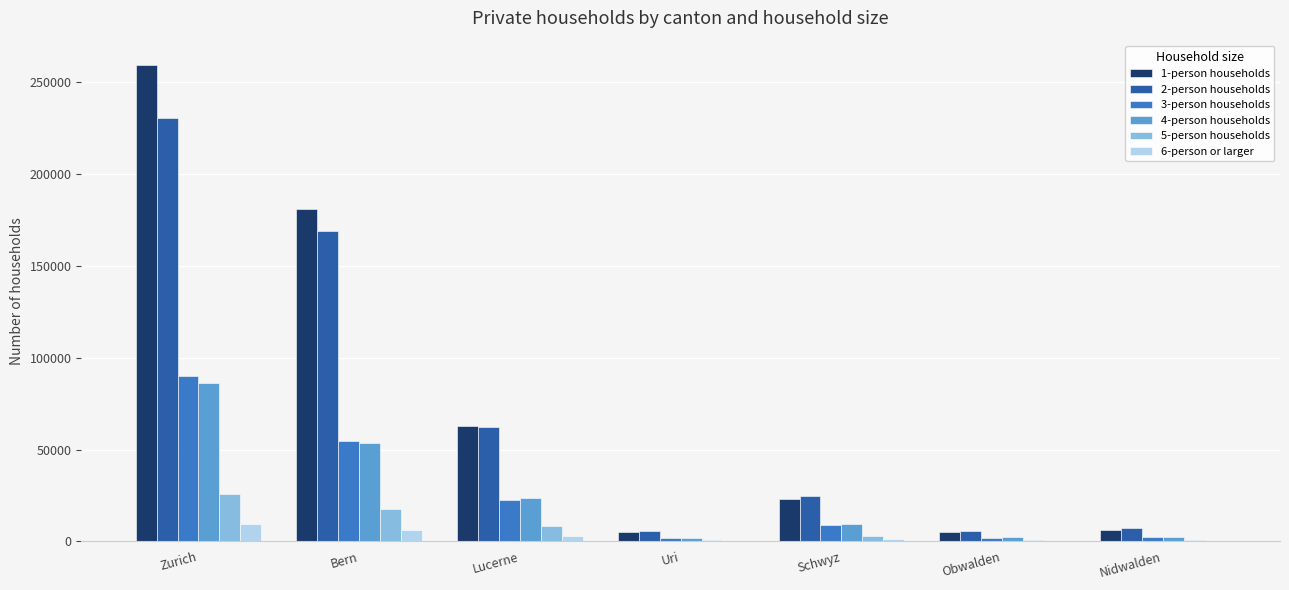

Does the chart contain stacked bars?

No